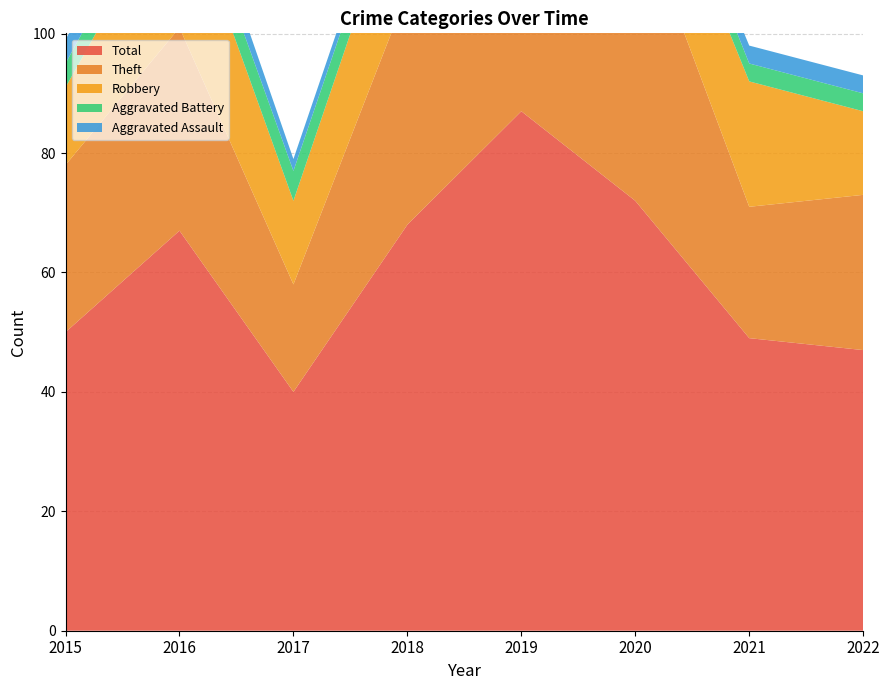

Reading left to right, transcribe all the data shown in this chart.

Robbery: 2015=13	2016=24	2017=14	2018=21	2019=22	2020=17	2021=21	2022=14
Theft: 2015=28	2016=34	2017=18	2018=39	2019=54	2020=50	2021=22	2022=26
Aggravated Assault: 2015=4	2016=4	2017=2	2018=2	2019=6	2020=1	2021=3	2022=3
Aggravated Battery: 2015=4	2016=5	2017=5	2018=5	2019=5	2020=4	2021=3	2022=3
Total: 2015=50	2016=67	2017=40	2018=68	2019=87	2020=72	2021=49	2022=47